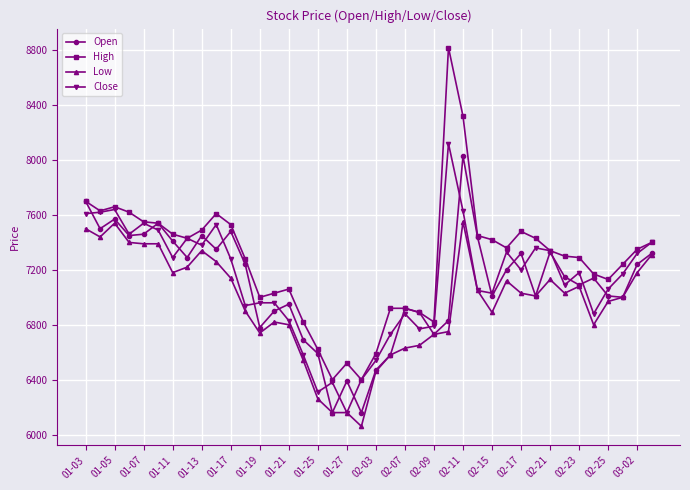

At how many categories does at least one series exceed 6233?

40